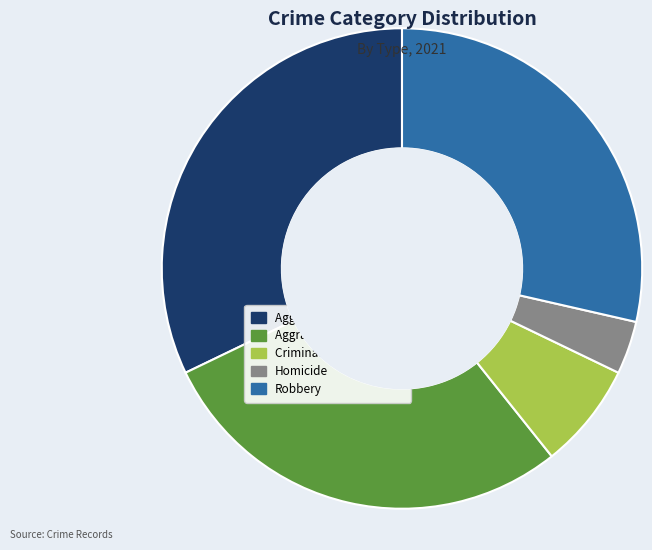

Combined, do Homicide and Criminal Sexual Assault account for over 50%?

No